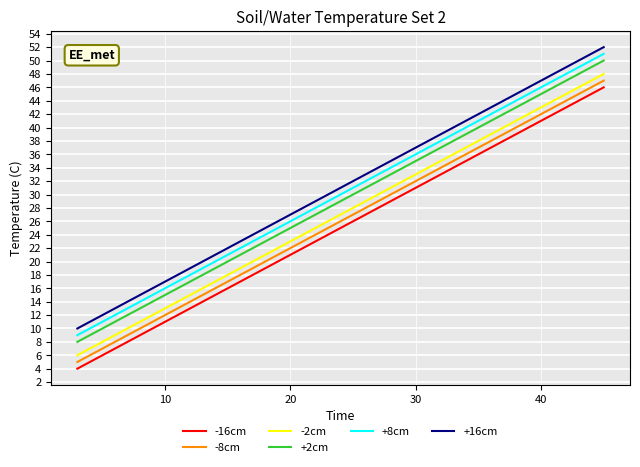

At how many categories does at least one series exceed 10?

22